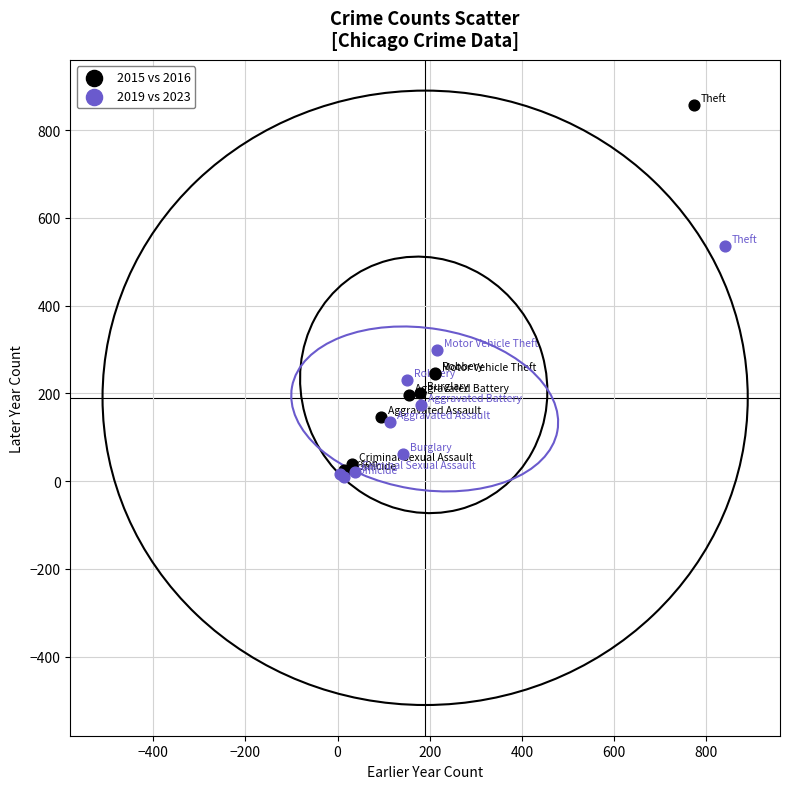

What are all the series names shown in the legend?

2015 vs 2016, 2019 vs 2023